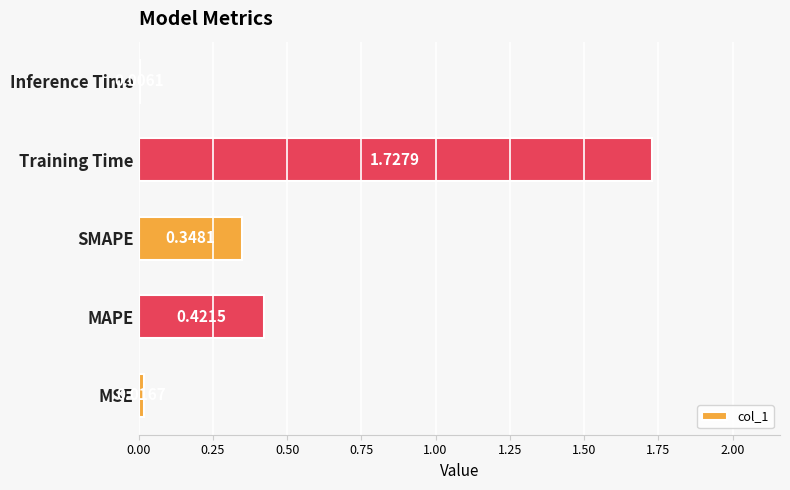

At which label is the value closest to 0?

Inference Time